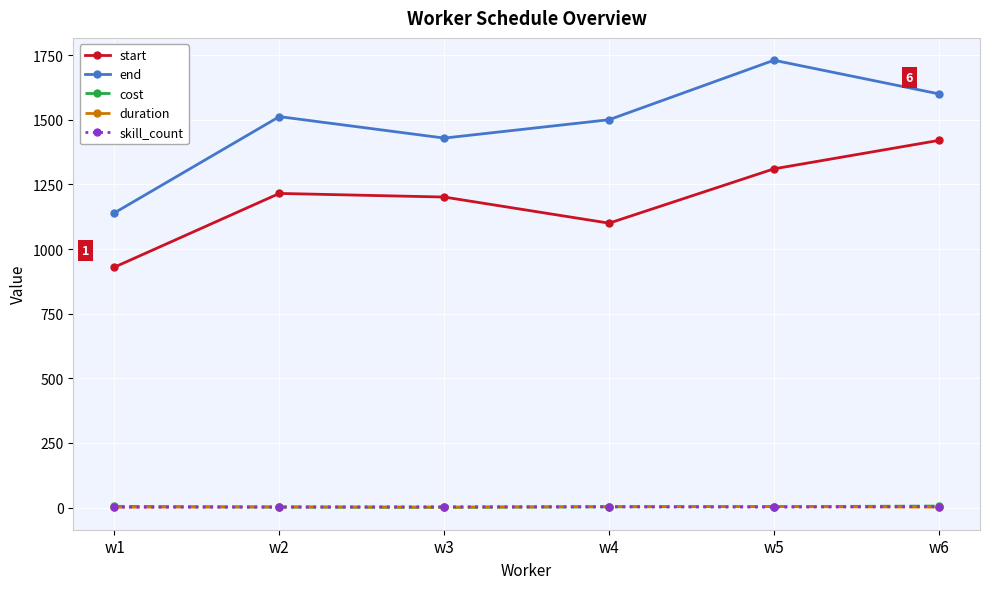

Does the chart have visible grid lines?

Yes